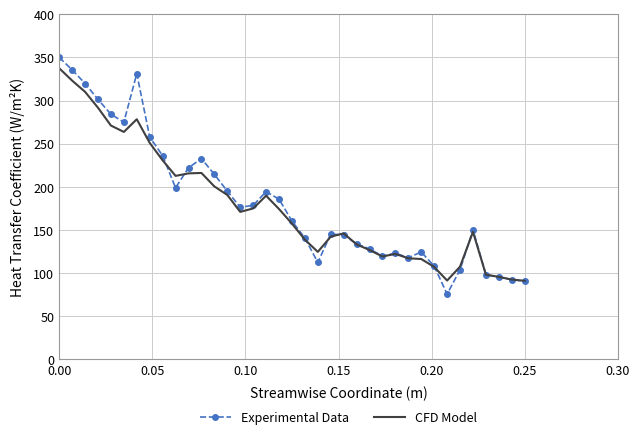

What is the smallest value displayed?

75.7